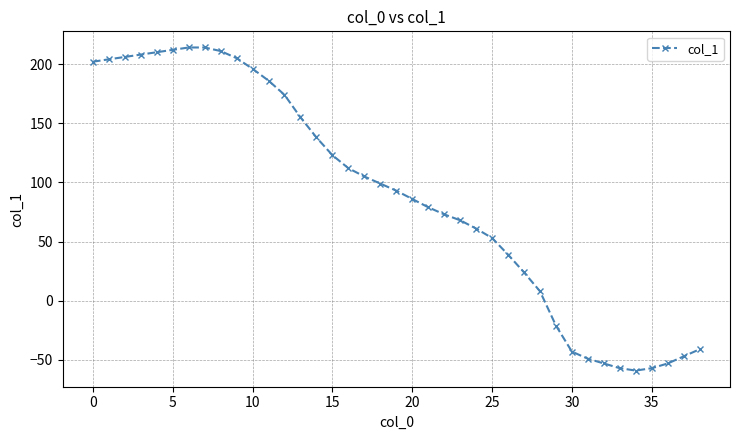

What is the sum of all values?

3478